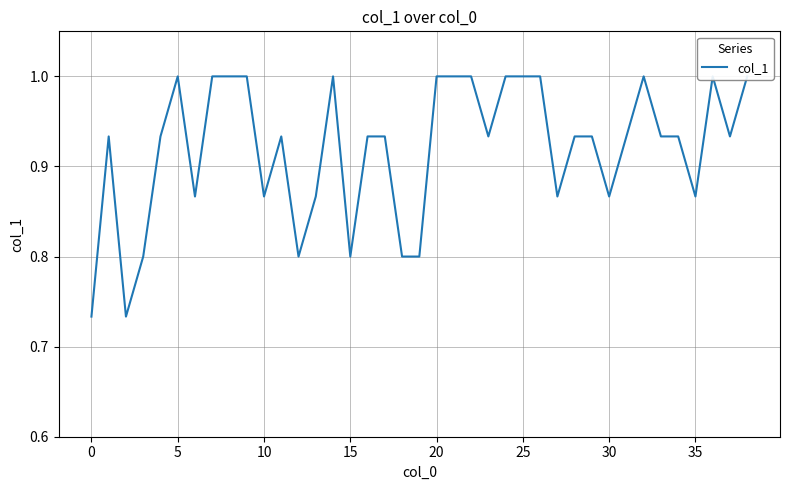

Between 31 and 10, which is larger?

31